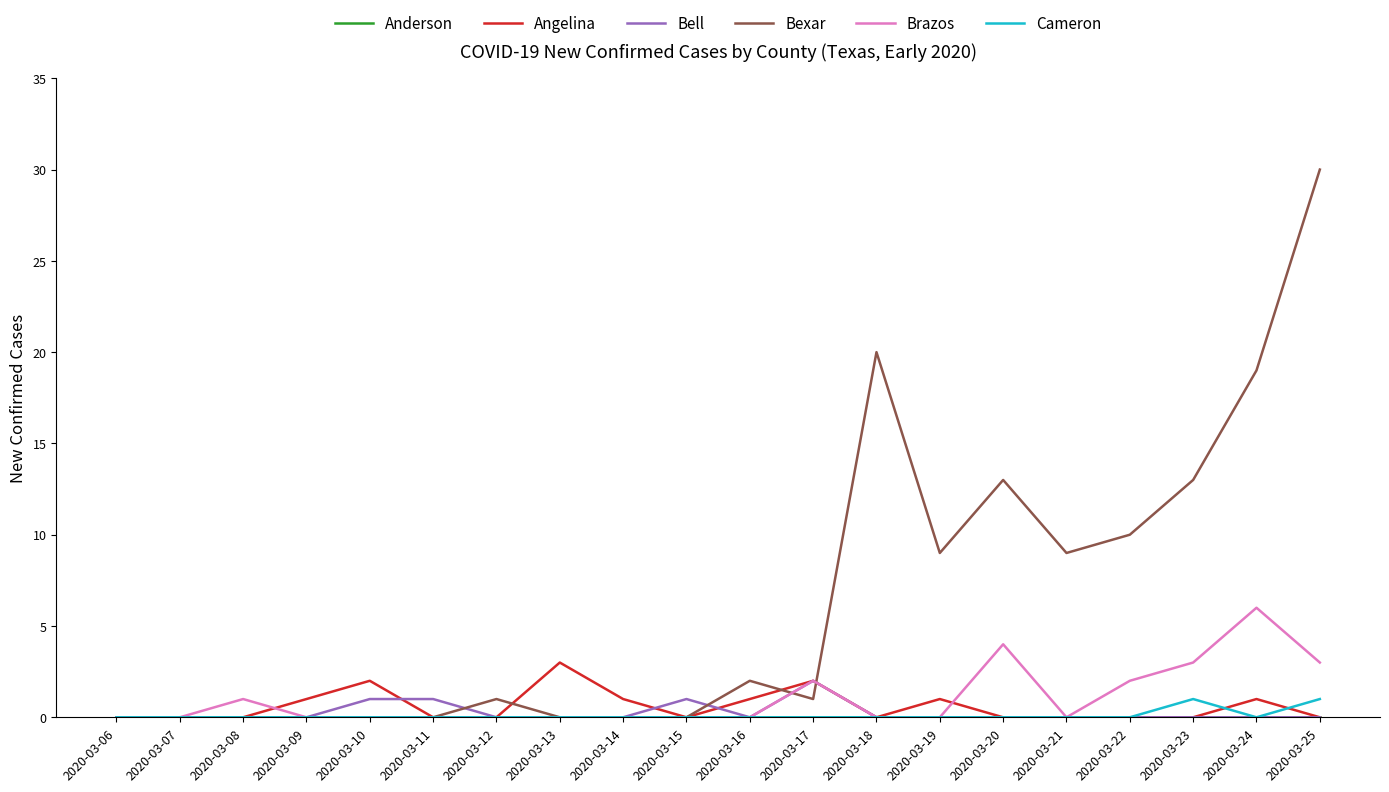

What is the difference between the maximum and minimum values in the Cameron series?

1